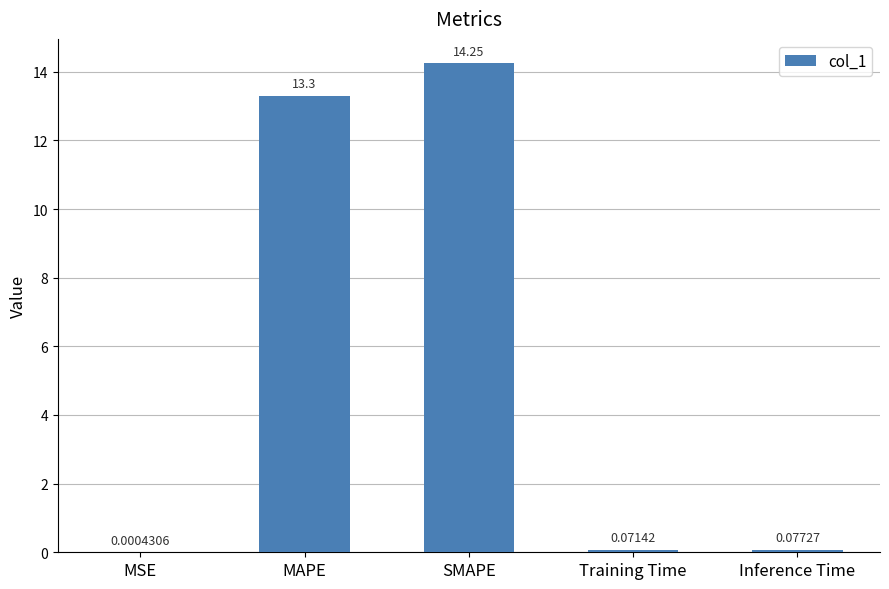

Are the bars grouped side by side (vs. stacked)?

No